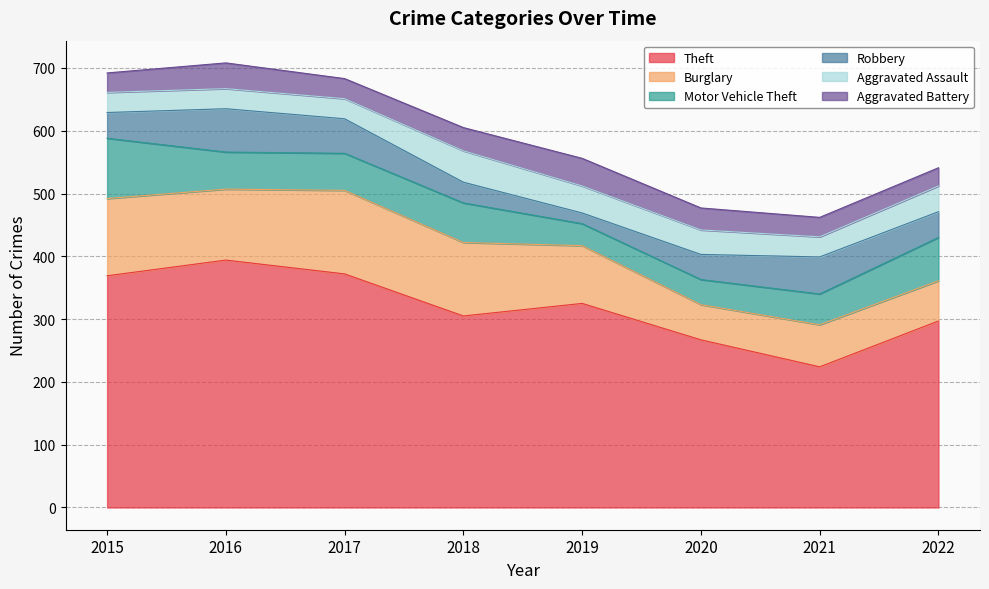

At which label is Theft closest to 309?

2018